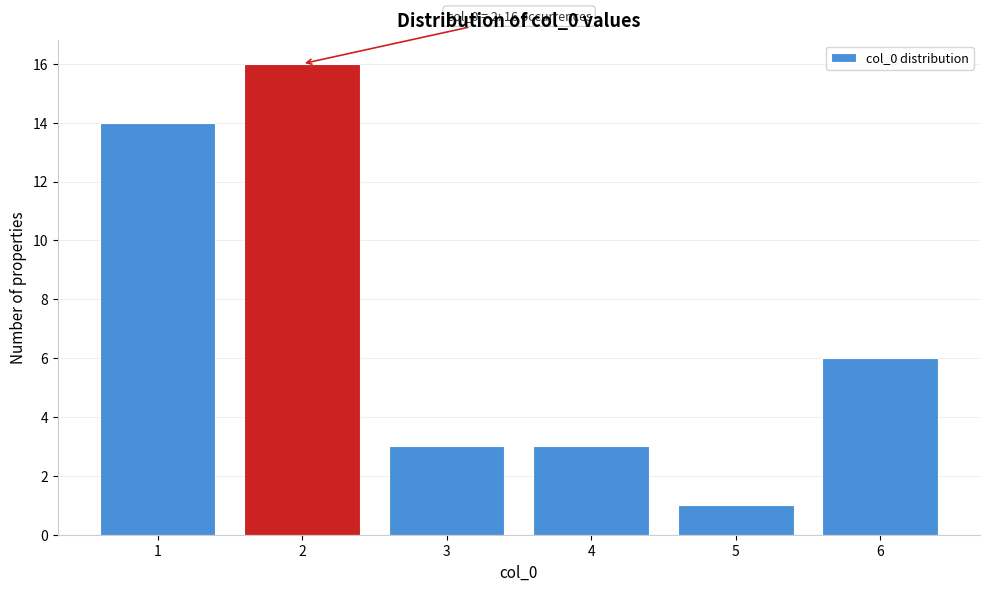

Reading left to right, what are all the values shown in this chart?

14	16	3	3	1	6